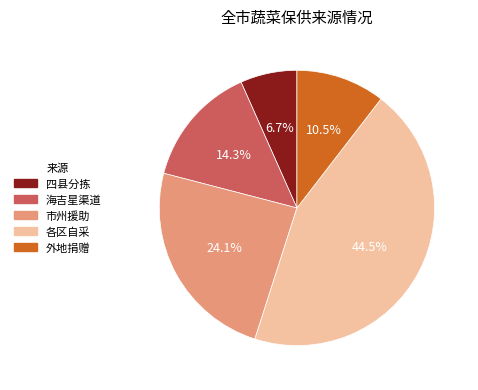

Does 四县分拣 represent more than half of the total?

No